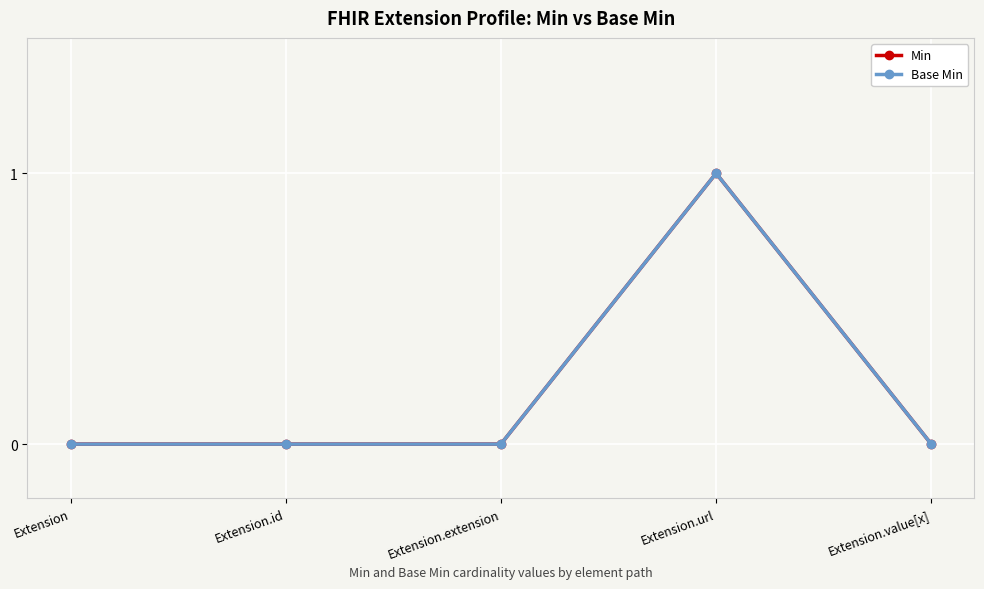

Does the chart have visible grid lines?

Yes